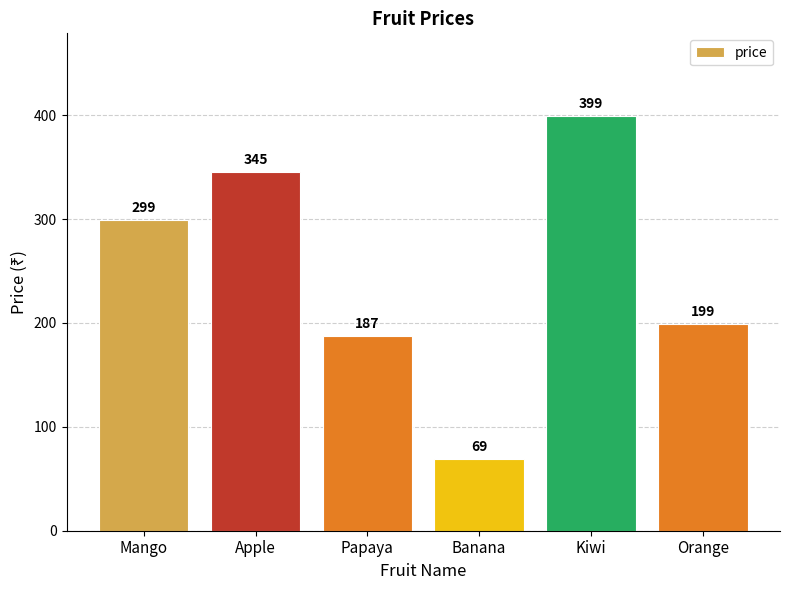

What position from the left is Banana?

4